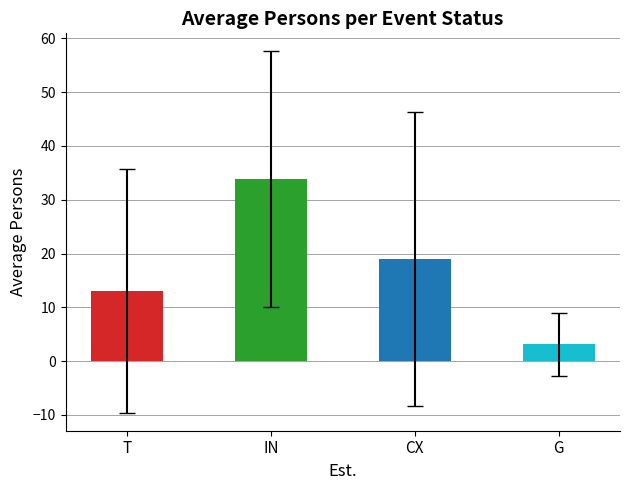

True or false: the data shows 16.0 at IN.

False